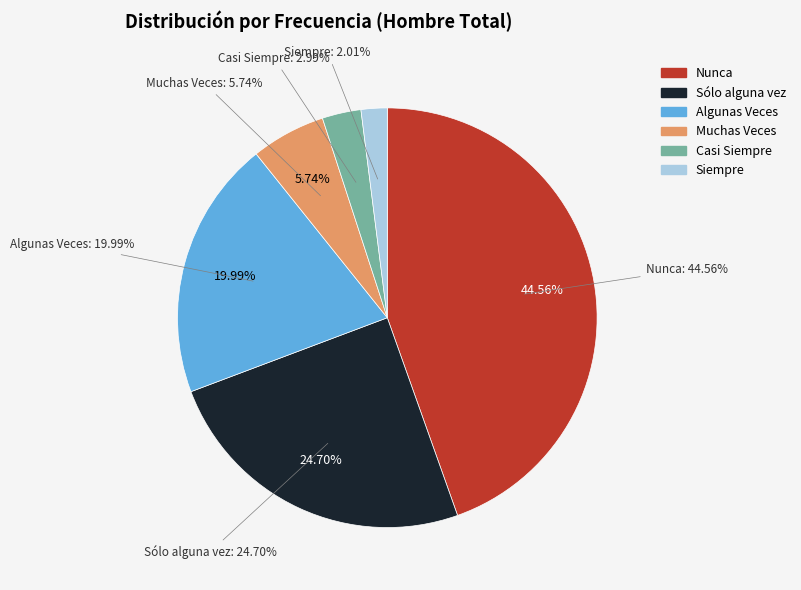

Count the number of slices in the pie.

6